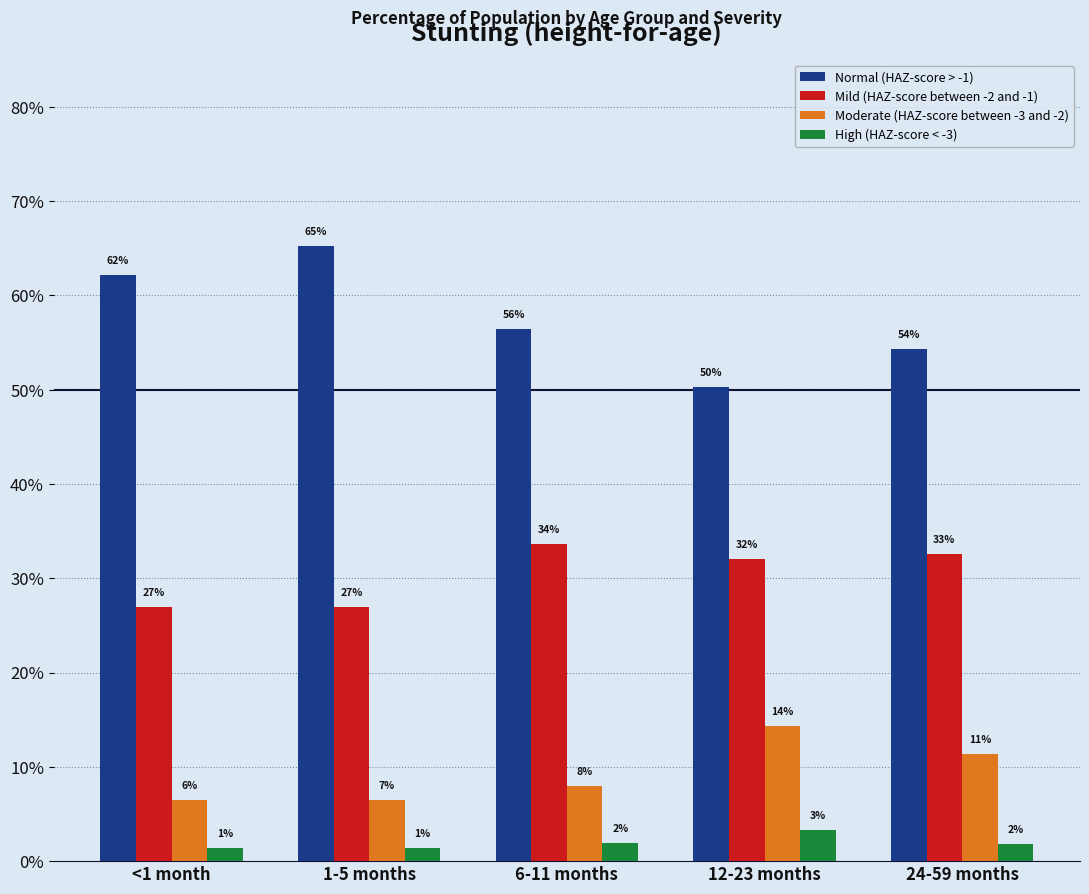

Is it true that Moderate (HAZ-score between -3 and -2) equals 0.1 at 6-11 months?

True